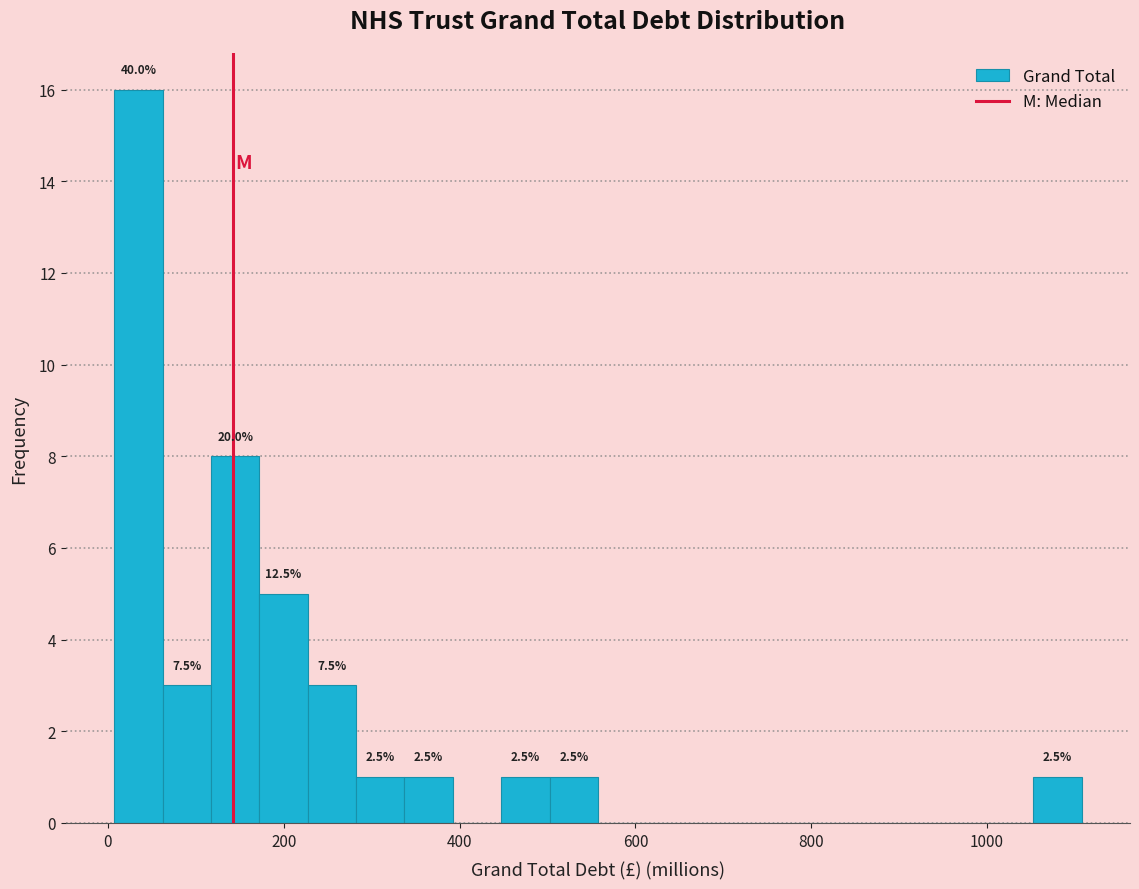

Around what value on the x-axis is the tallest bar? Give the approximate position of its centre, as read against the axis.

40